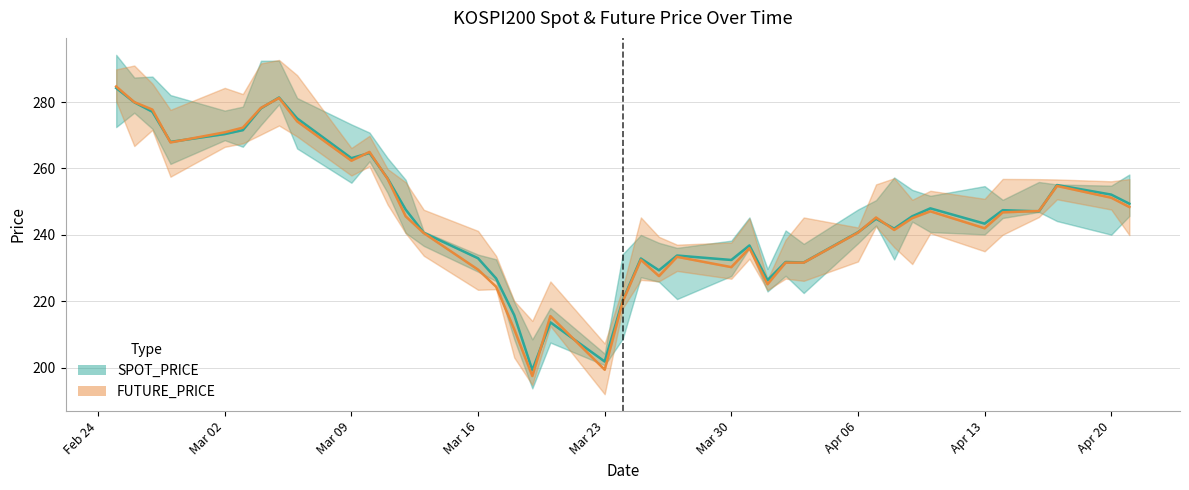

Which series has the largest total across all categories?

SPOT_PRICE